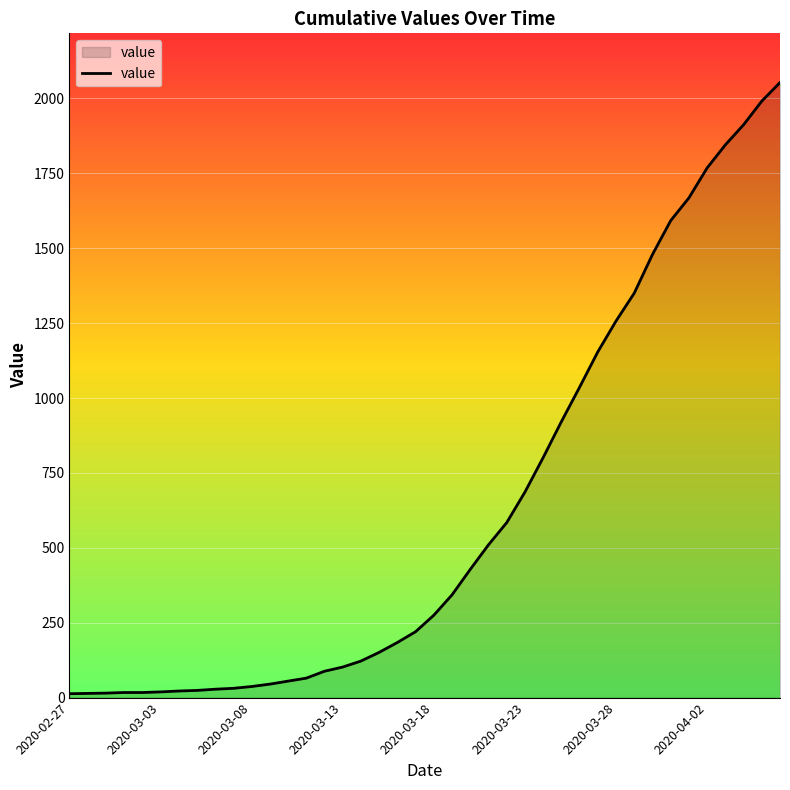

What is the greatest value displayed?

2053